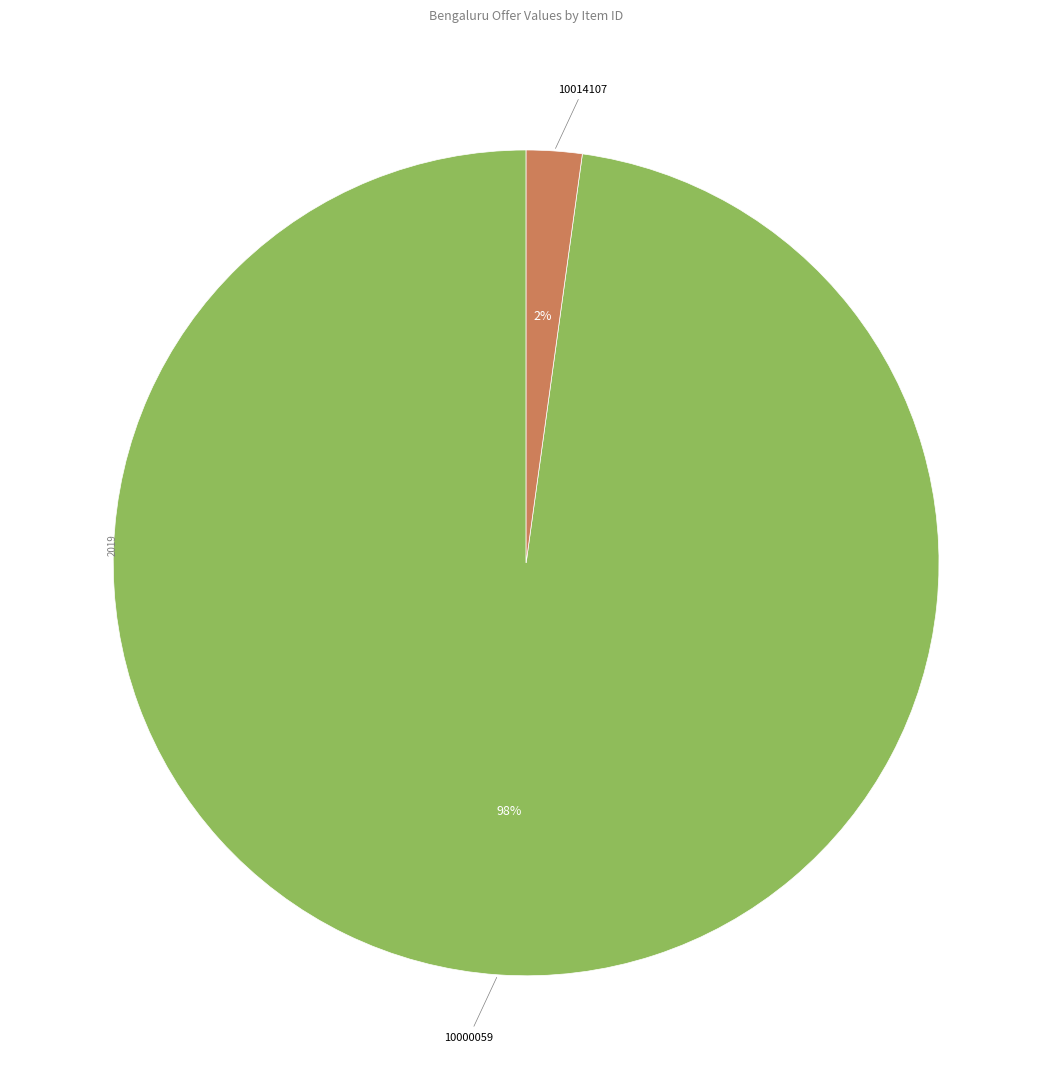

Does any single category account for the majority?

Yes